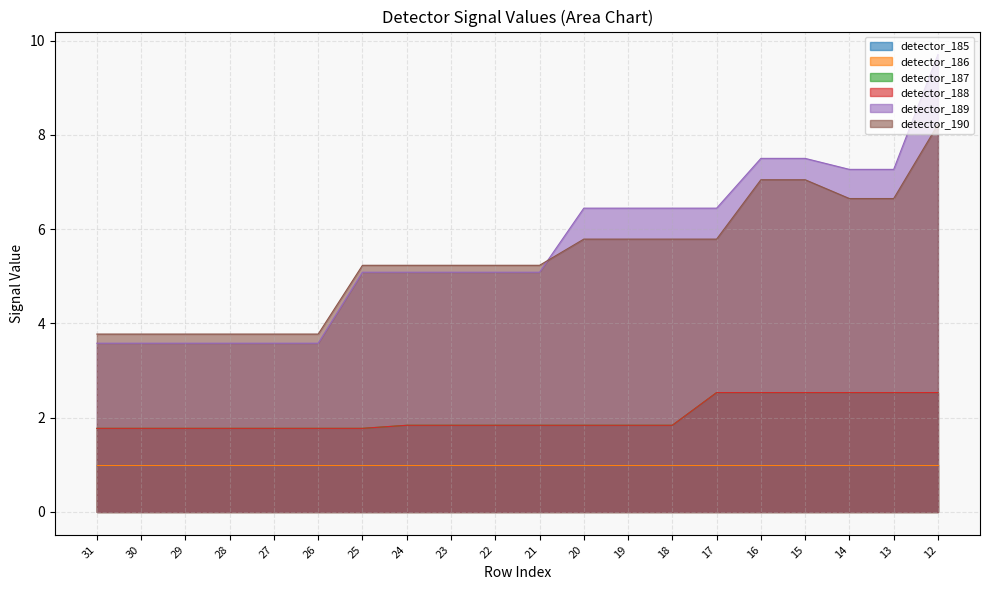

At how many categories does at least one series exceed 5?

14